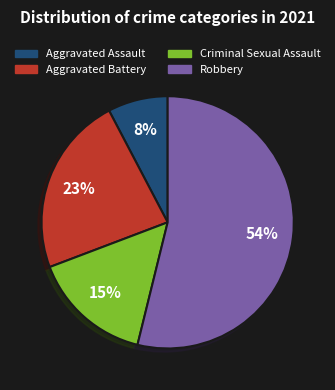

The Aggravated Assault slice represents 21% of the pie. True or false?

False